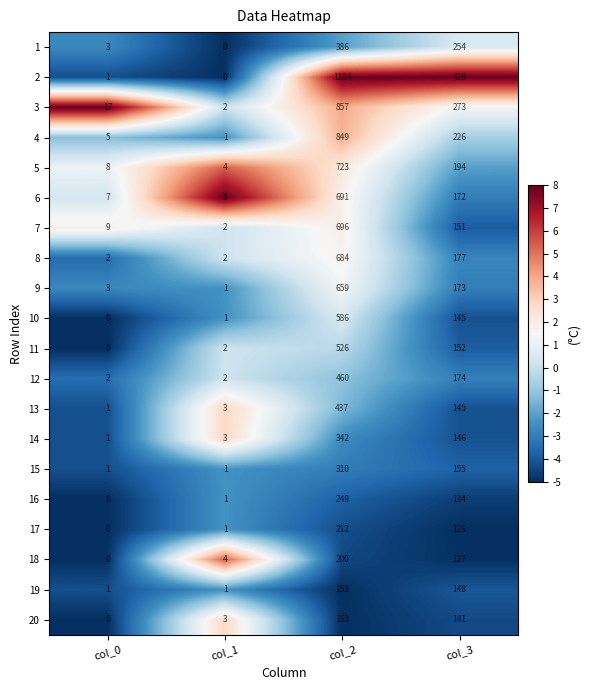

What is the spread (max minus min) of values at col_3?

302